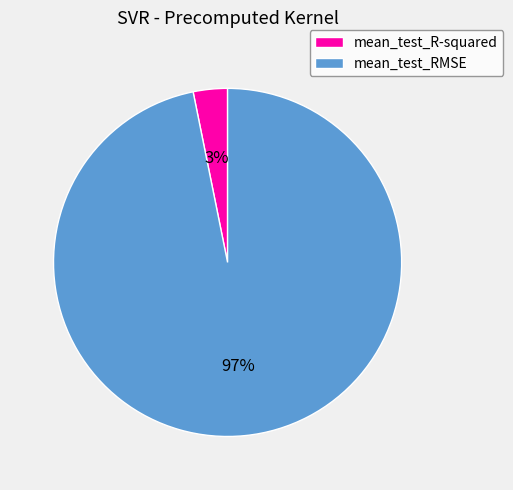

Rank the categories by value from lowest to highest.

mean_test_R-squared, mean_test_RMSE